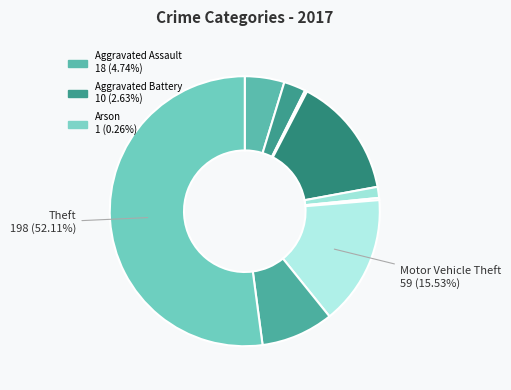

Count the number of slices in the pie.

9